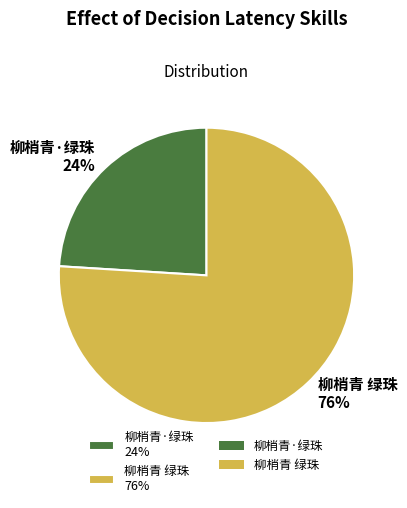

To the nearest percent, what is the difference between the 柳梢青 绿珠 and 柳梢青·绿珠 slice percentages?

52%